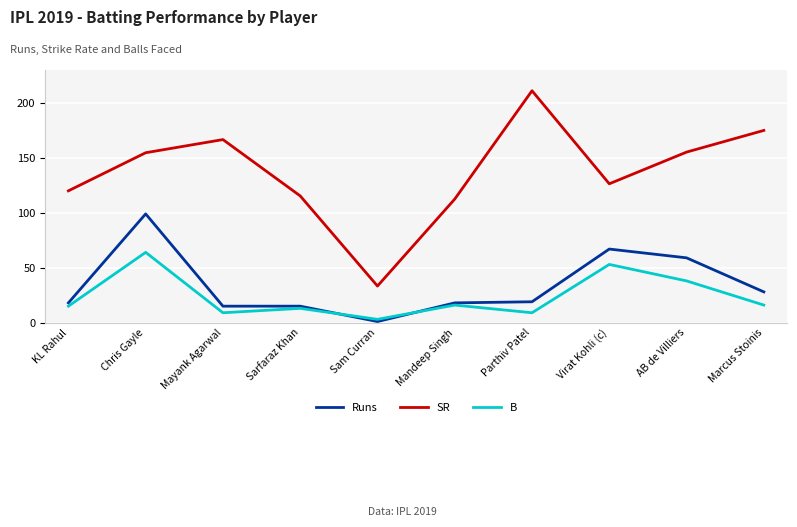

Which series has the largest total across all categories?

SR